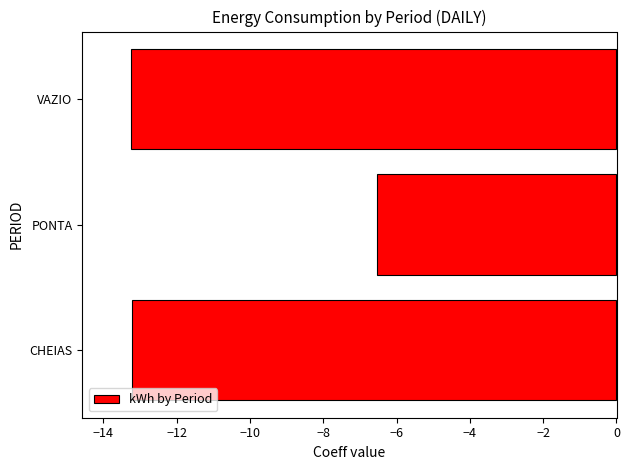

How many bars are there in total?

3